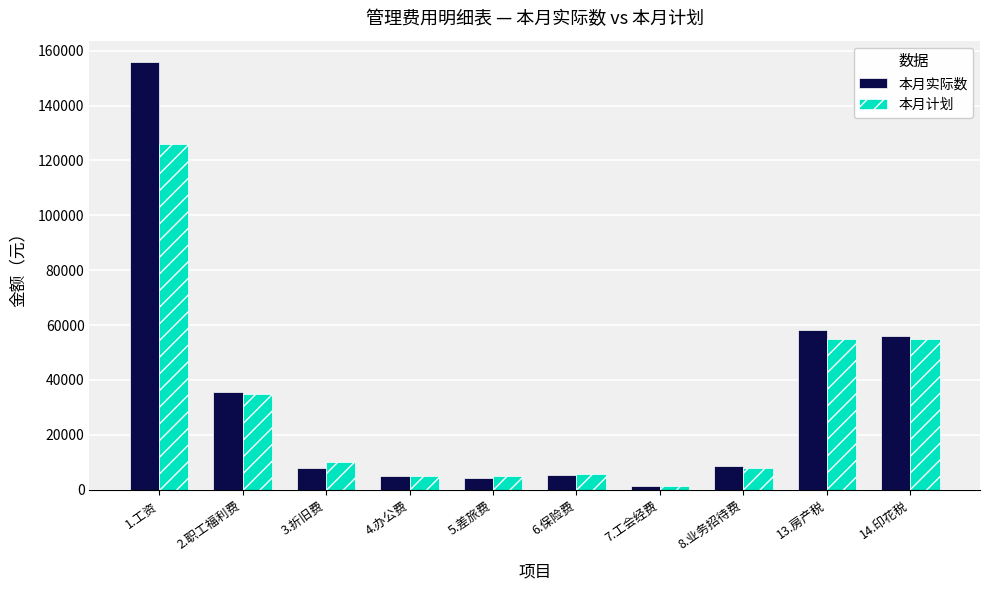

Does the chart contain any negative values?

No